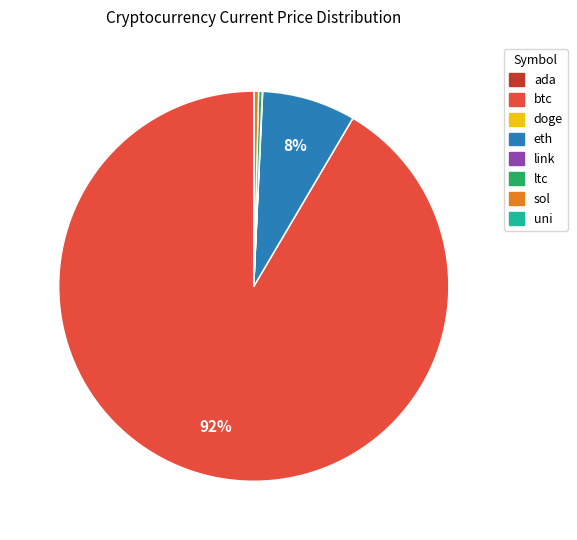

Is sol the majority of the pie?

No